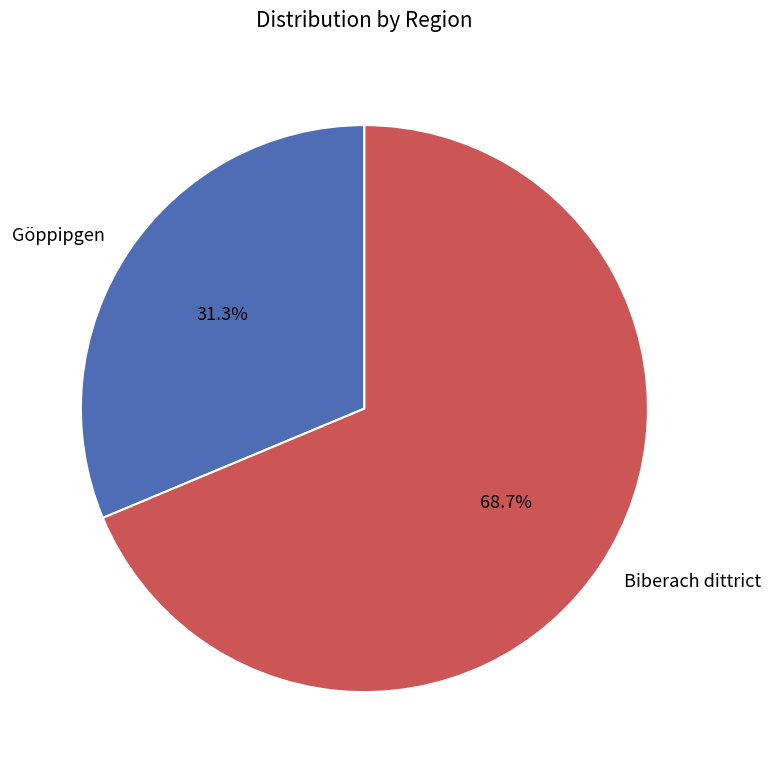

What percentage do Biberach dittrict and Göppipgen together represent?

100.0%